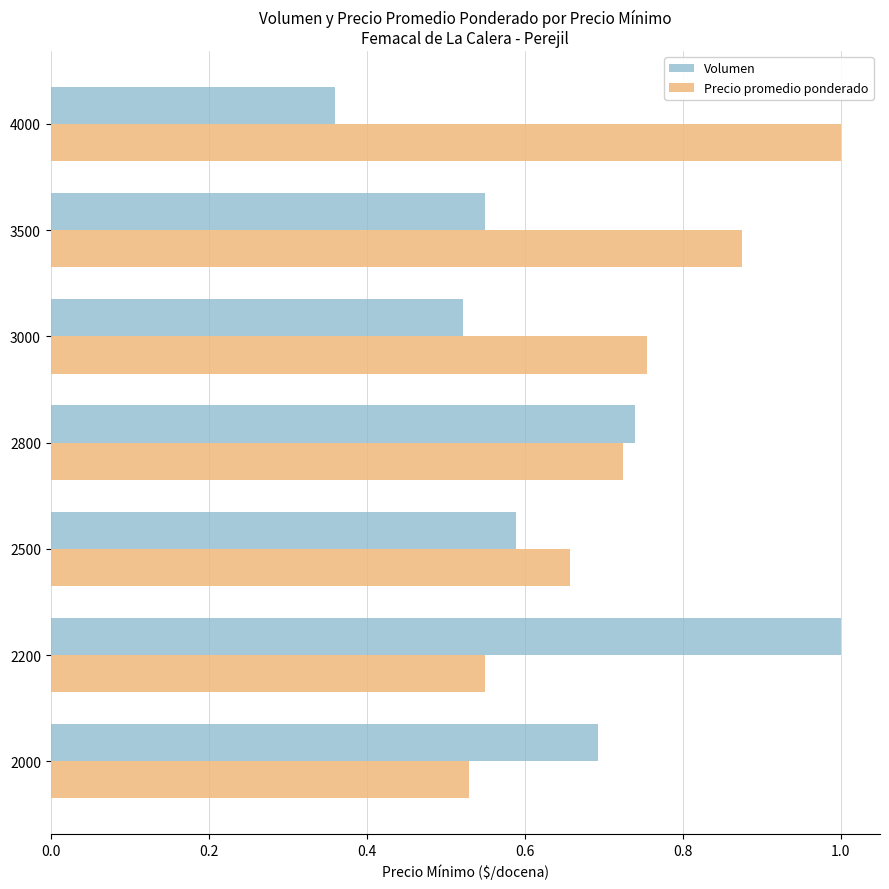

What is the sum of all Volumen values?

4.5